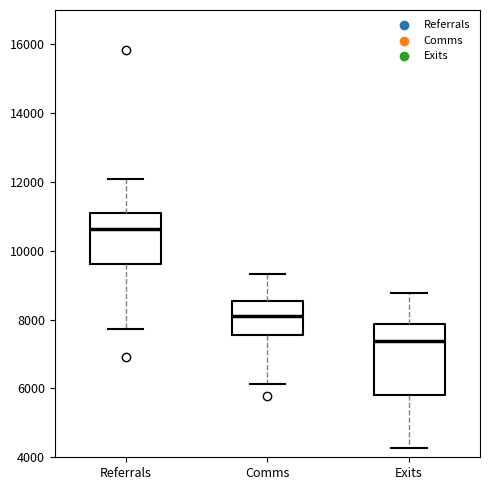

Where is the lower edge of the box for Referrals on the y-axis? The values are not printed on the chart, so give them approximately, as read against the axis.

9600